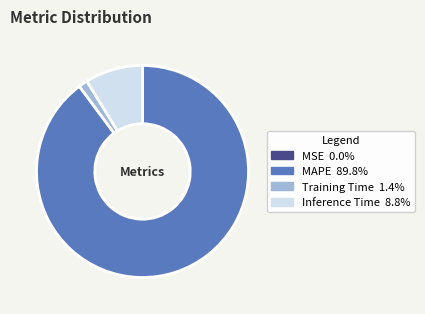

What is the largest slice in the pie chart?

MAPE